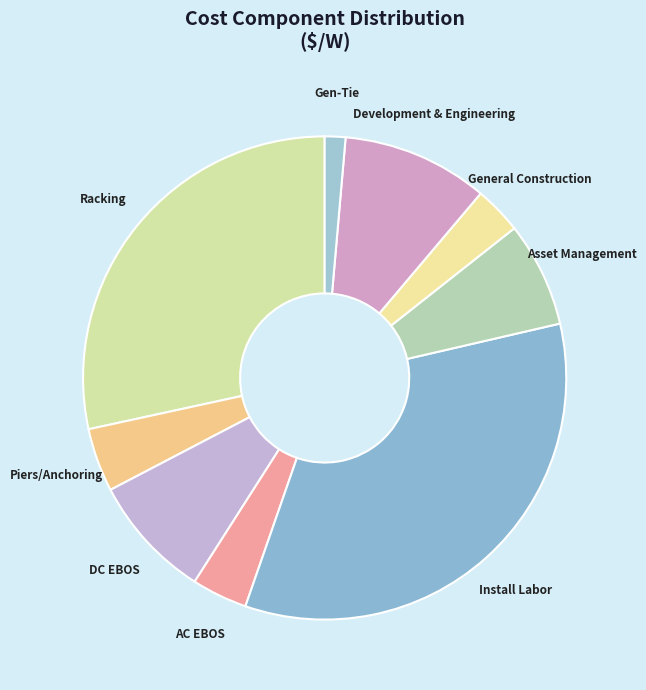

Which category has the smallest portion of the pie?

Gen-Tie